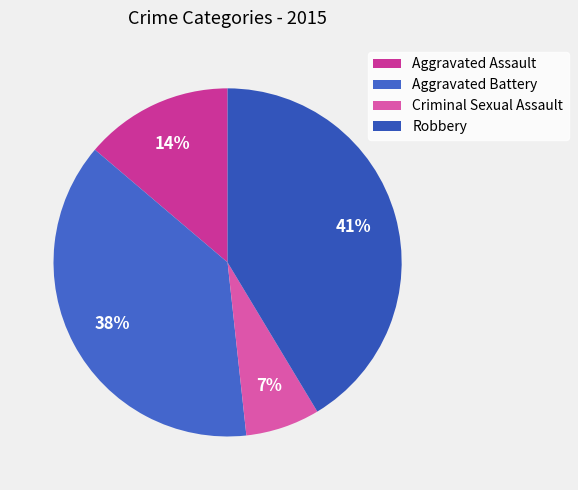

Does Aggravated Battery represent more than half of the total?

No